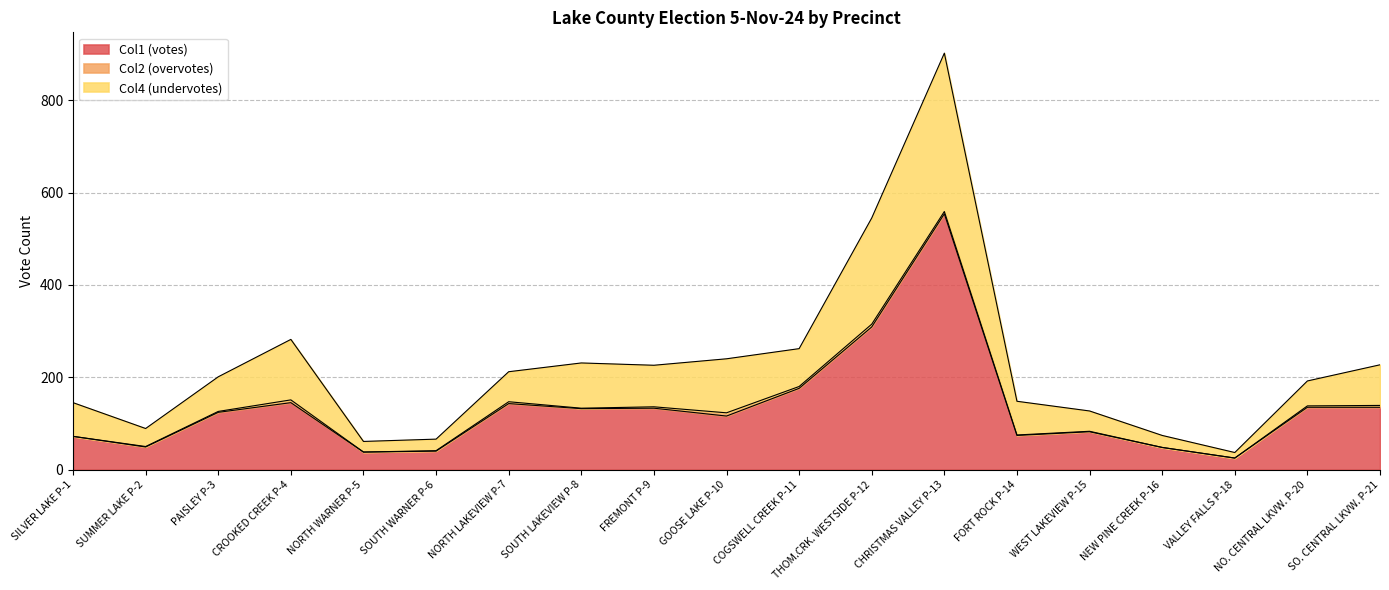

The value of Col1 (votes) at FREMONT P-9 is 201. True or false?

False